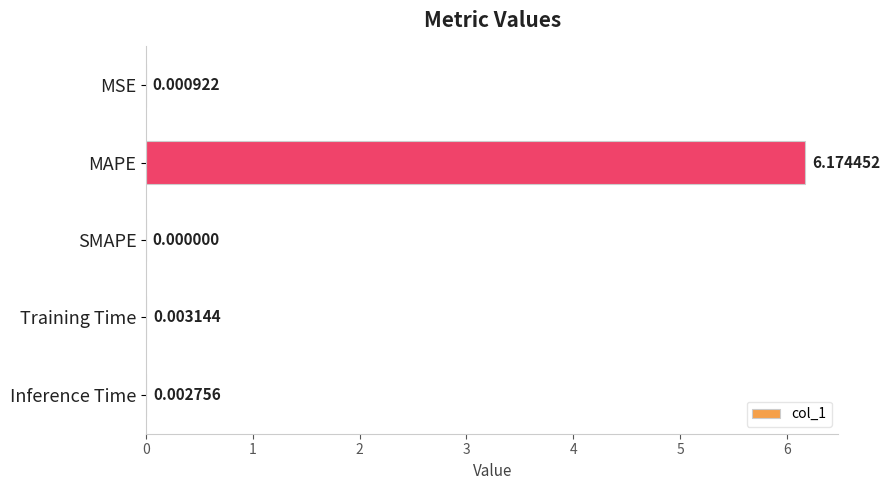

What is the change in value from MAPE to Training Time?

-6.2